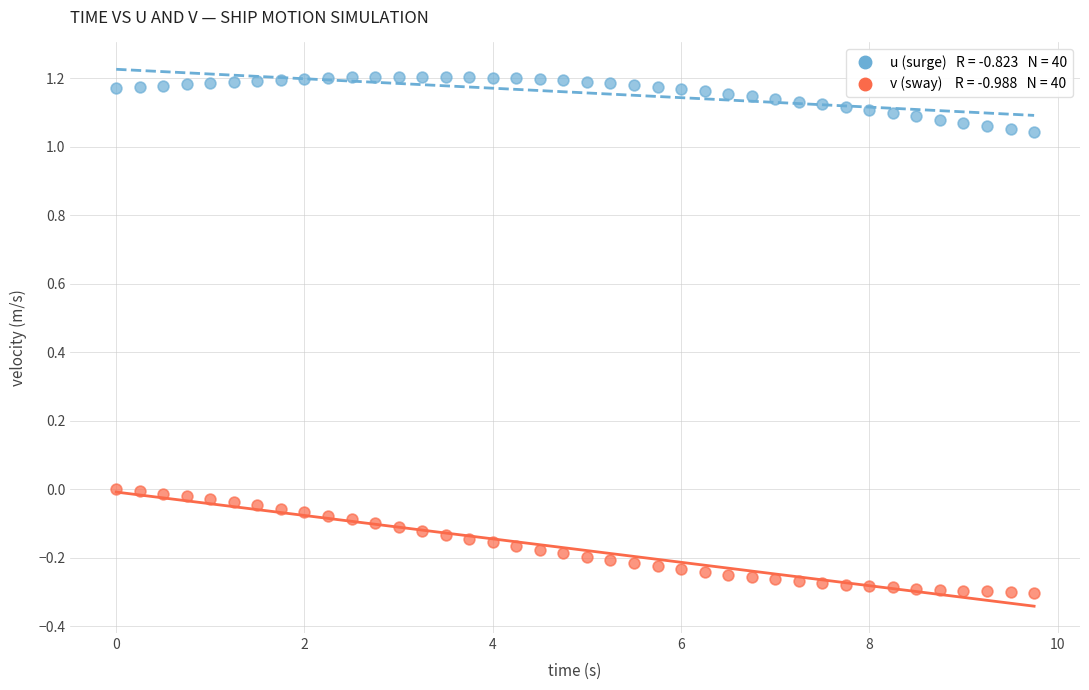

Across all data points, what is the range of Y values (max minus min)?

1.5